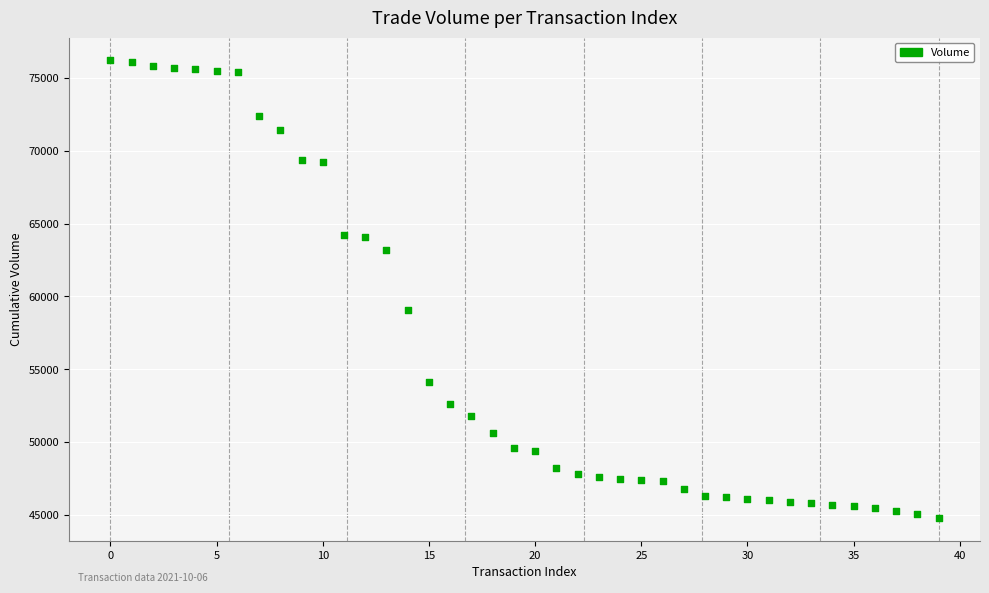

What Y value in the scatter plot is closest to 60500?

59100